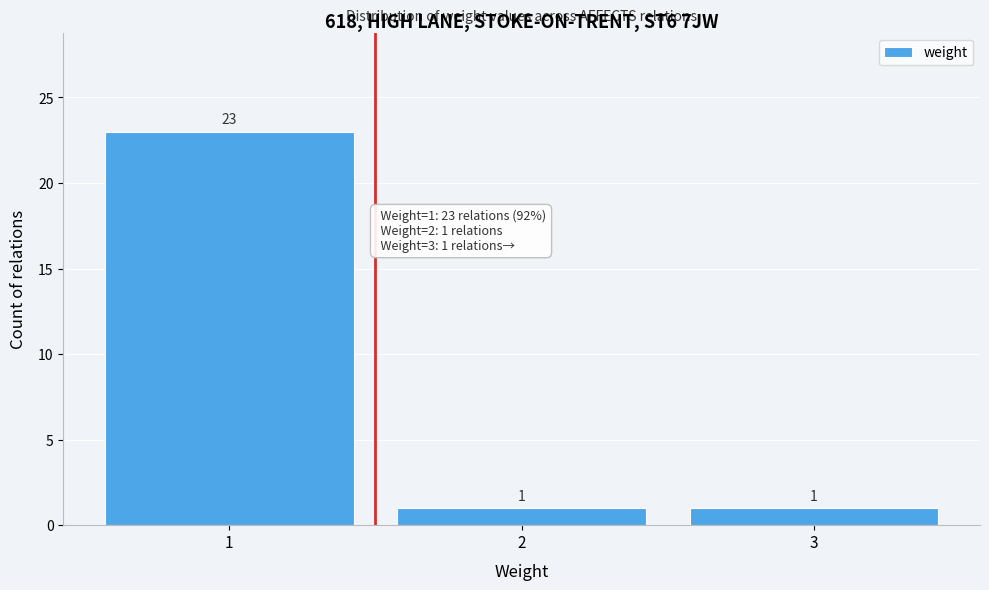

Reading left to right, list every bar in this chart as the range it spans on the x-axis followed by its height.

0.5 to 1.5: 23
1.5 to 2.5: 1
2.5 to 3.5: 1